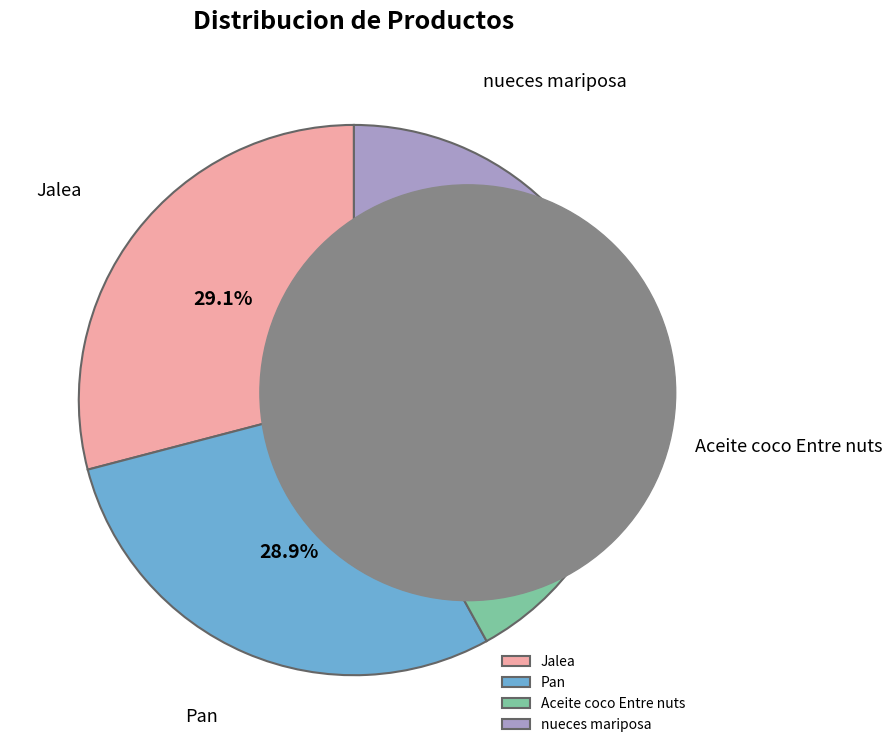

True or false: nueces mariposa accounts for 12% of the total.

True